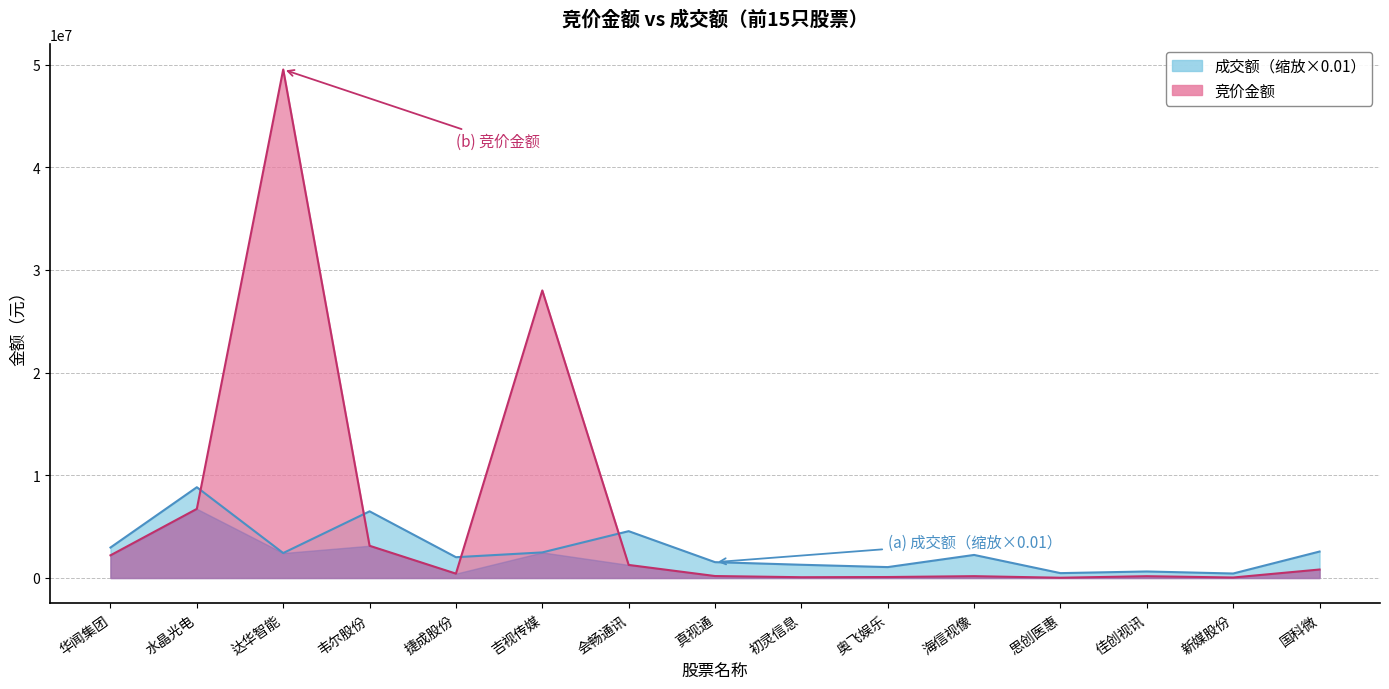

How many lines are shown in the chart?

2